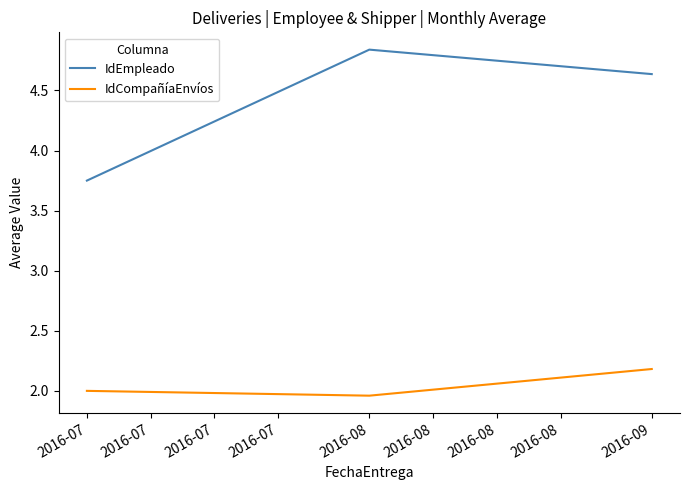

Rank the series by their maximum value, from lowest to highest.

IdCompañíaEnvíos, IdEmpleado